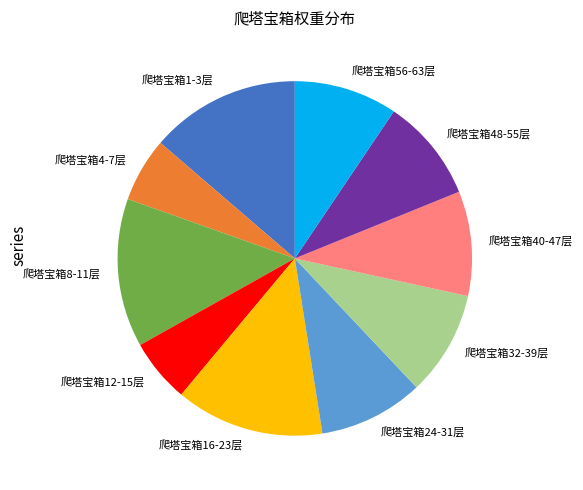

Between 爬塔宝箱1-3层 and 爬塔宝箱56-63层, which is larger?

爬塔宝箱1-3层